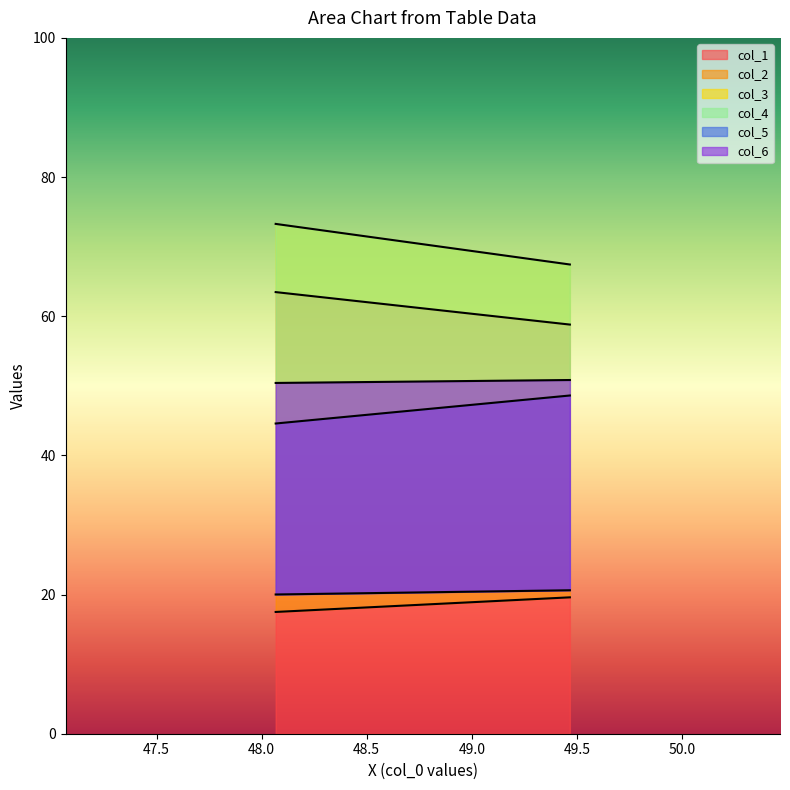

Between 0 and 1, which series saw the biggest shift?

col_3